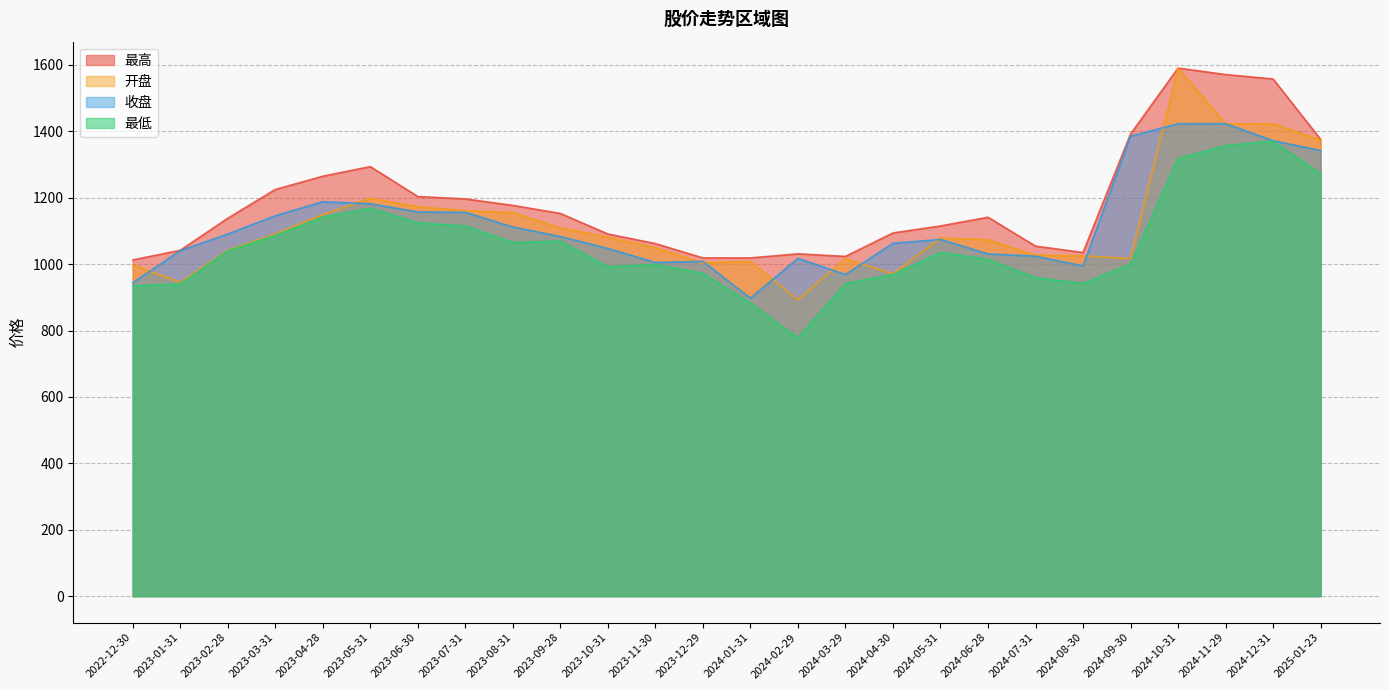

What is the value of the 开盘 point at the 18th from the left?

1079.1